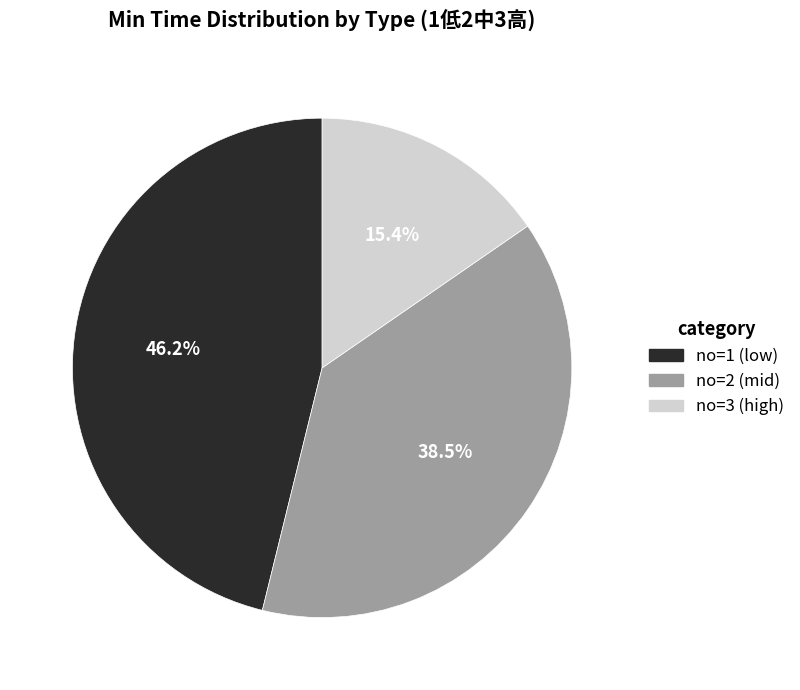

What is the ratio of the value at no=2 (mid) to the value at no=3 (high)?

2.5